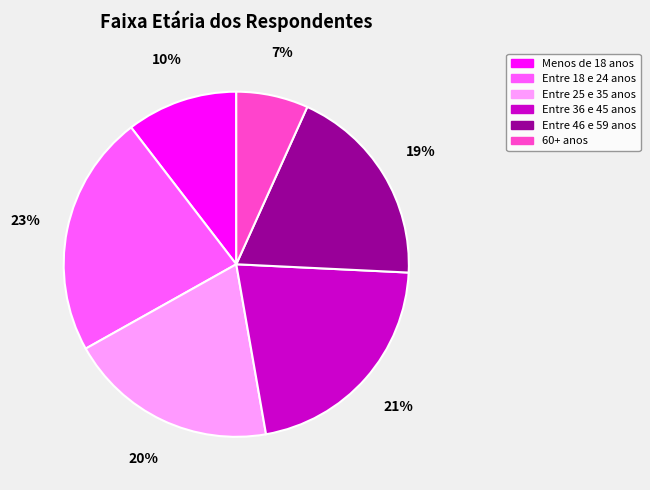

Is it true that 60+ anos is 16% of the pie?

False